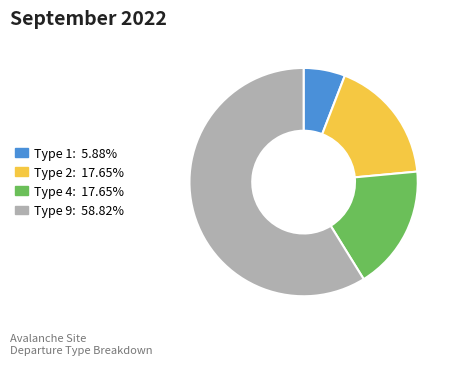

Does any single category account for the majority?

Yes